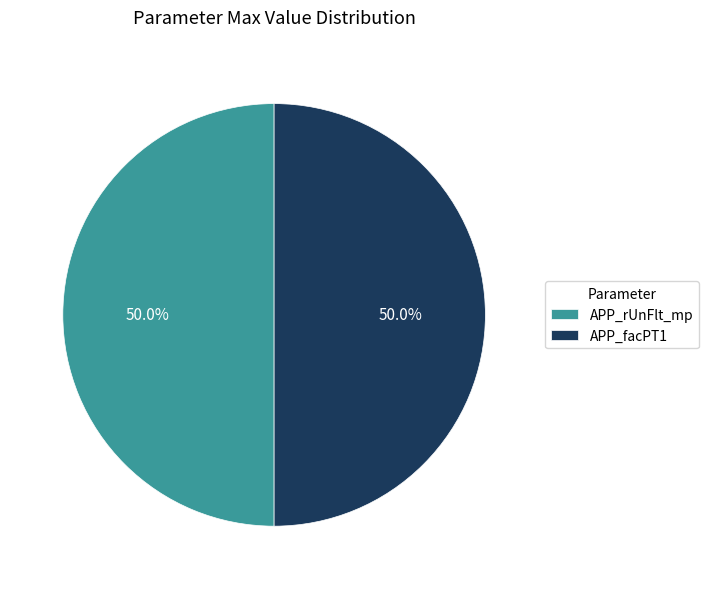

True or false: APP_facPT1 accounts for 50% of the total.

True